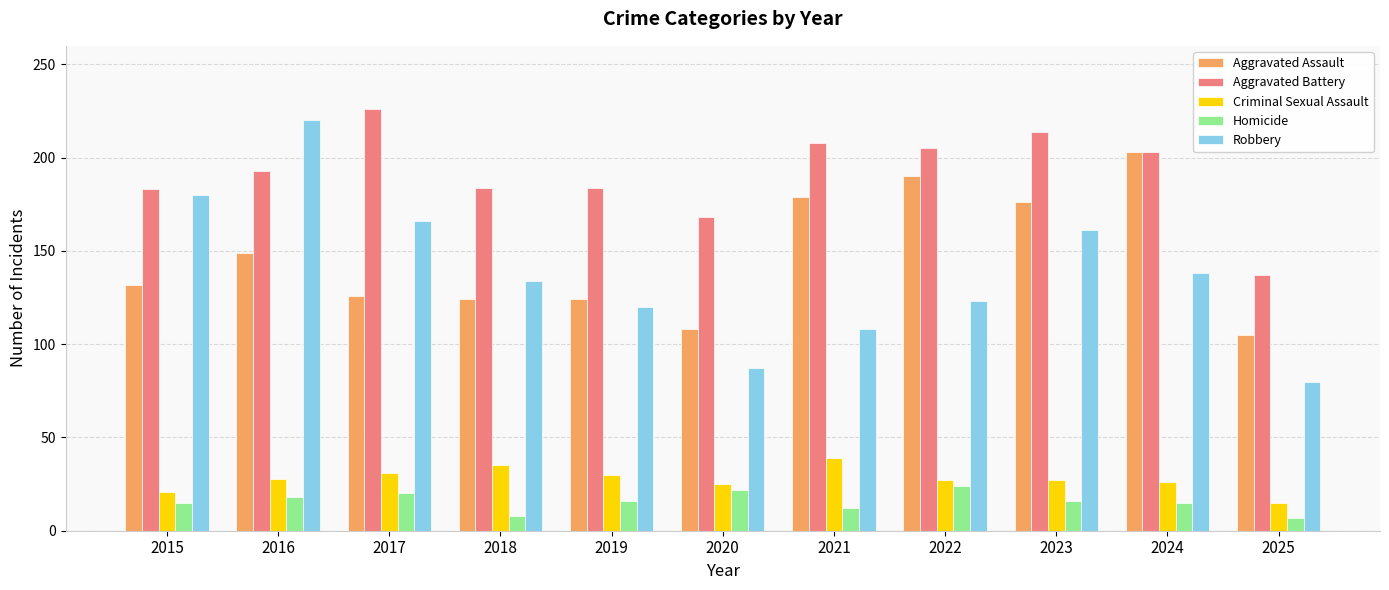

The value of Homicide at 2015 is 26. True or false?

False